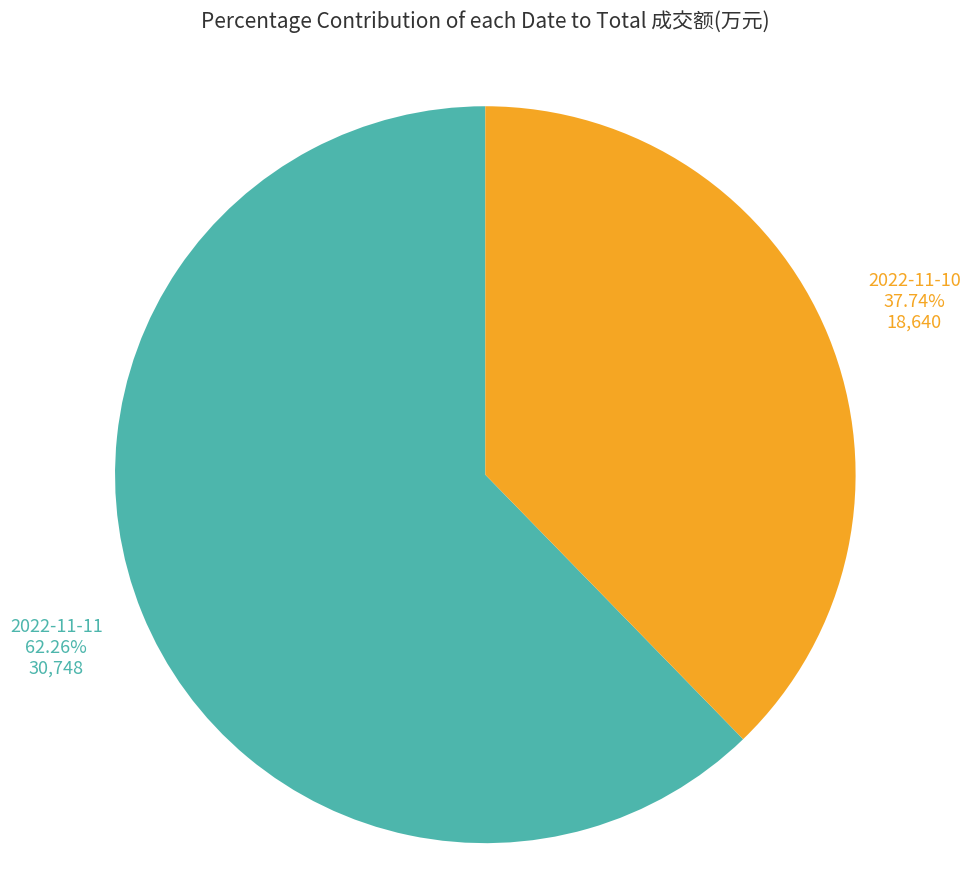

Which slice is the largest?

2022-11-11